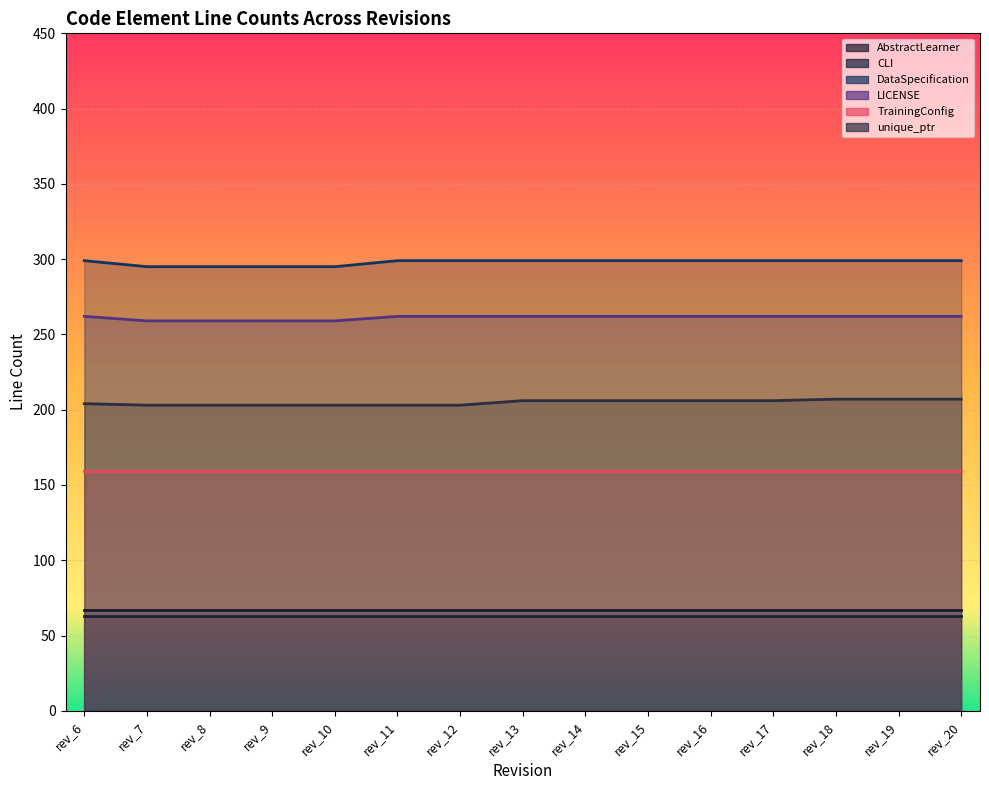

The DataSpecification series shows 299 at rev_15. True or false?

True